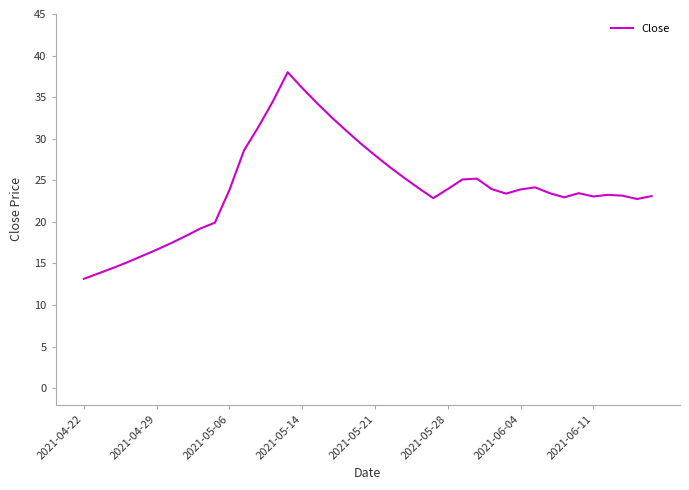

What is the greatest value displayed?

38.0